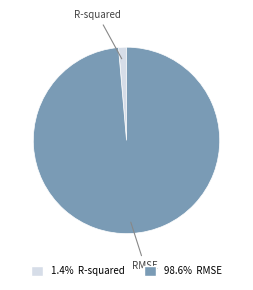

True or false: R-squared accounts for 1% of the total.

True